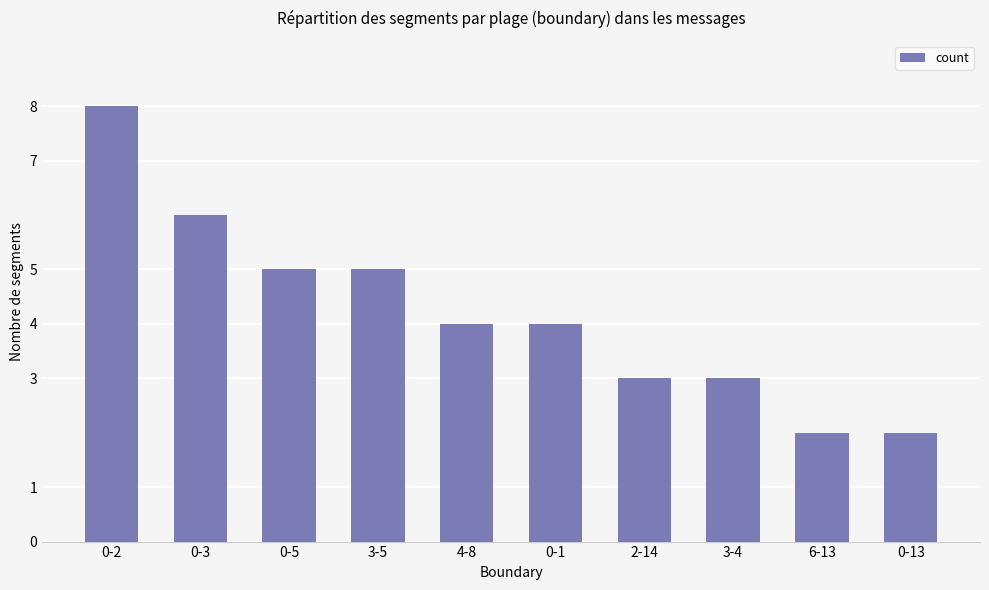

Does the chart contain stacked bars?

No